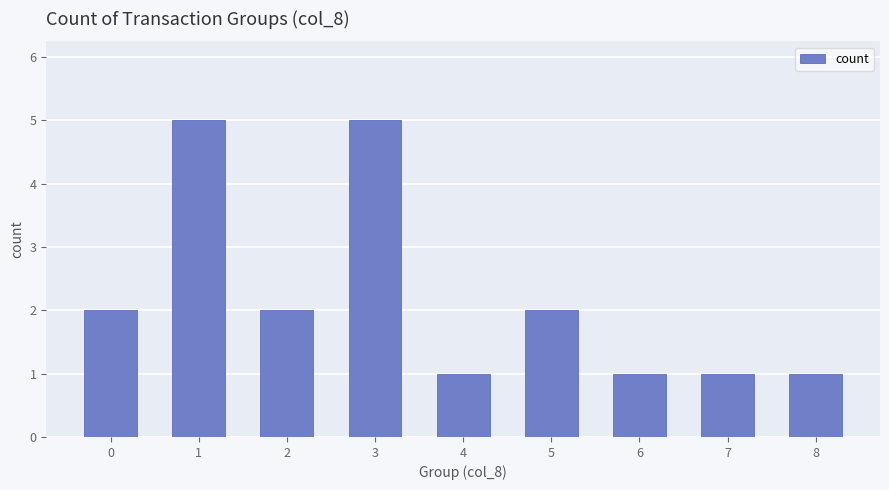

Approximately how many times larger is the value at 1 compared to 6?

5.0